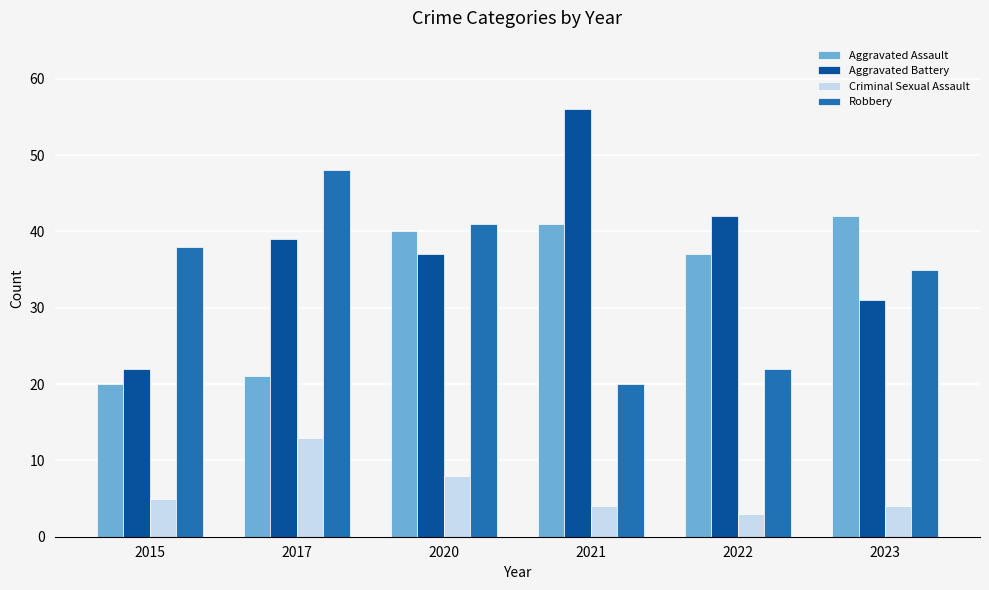

Which series has the largest range (max minus min)?

Aggravated Battery